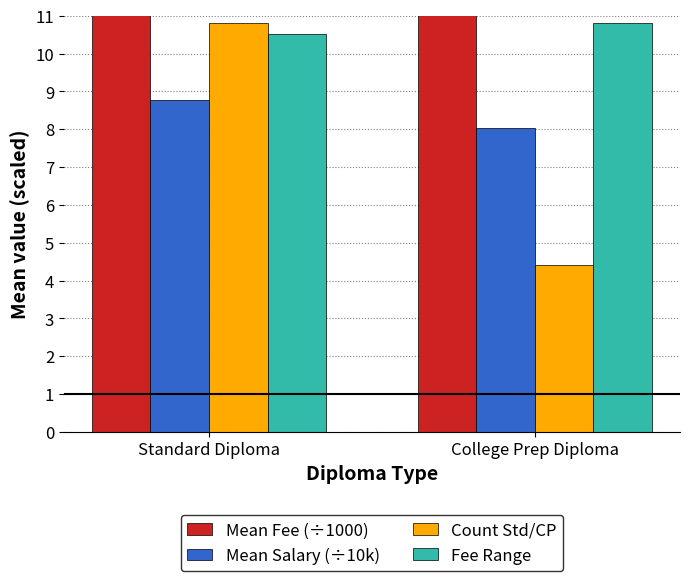

Which category has the lowest value in the Fee Range series?

Standard Diploma